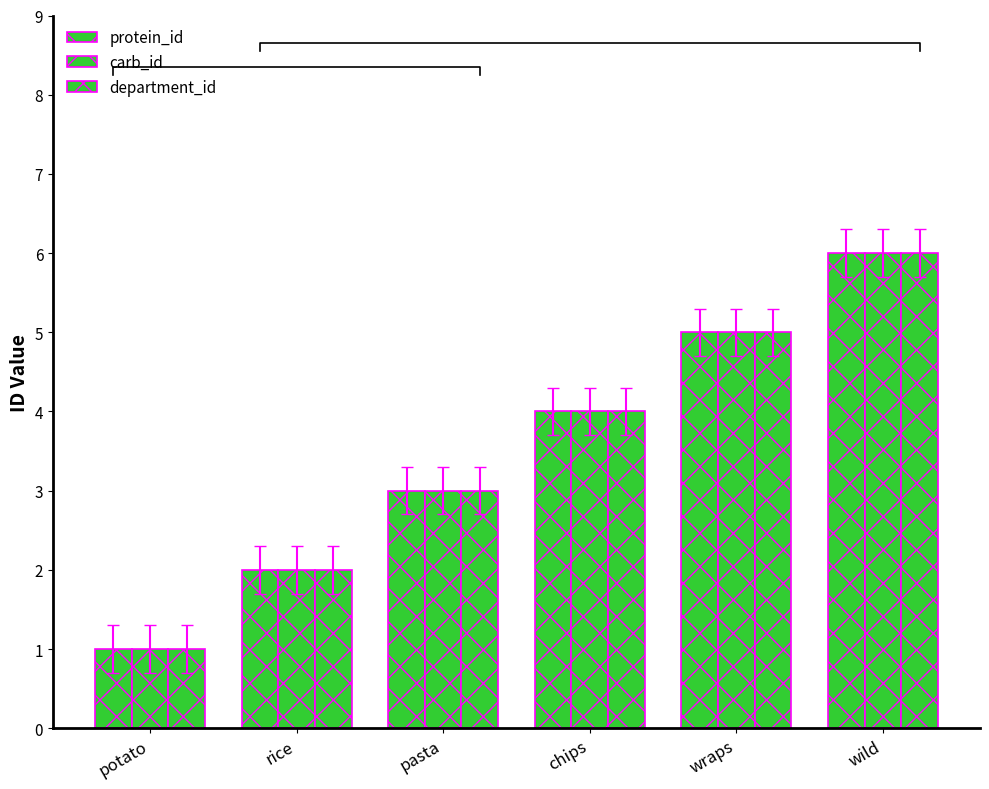

What position from the left is chips?

4